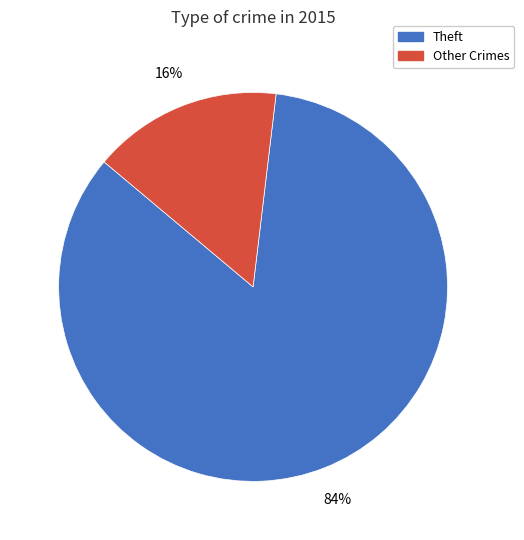

Is there a majority slice in this chart?

Yes